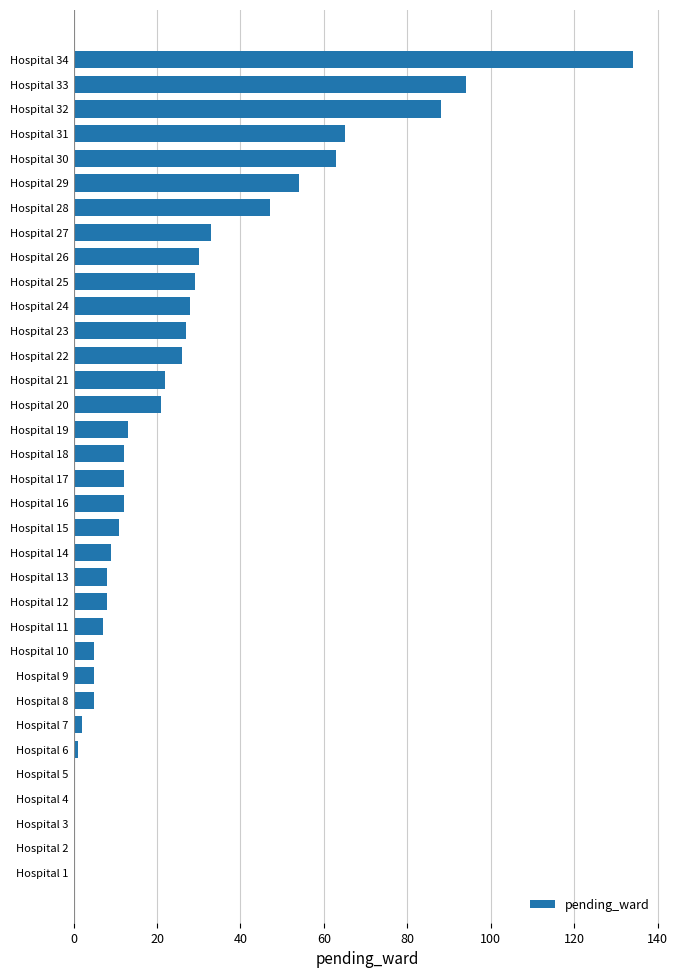

What is the maximum value shown in the chart?

134